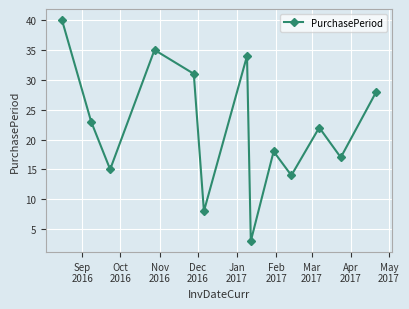

What is the minimum value shown in the chart?

3